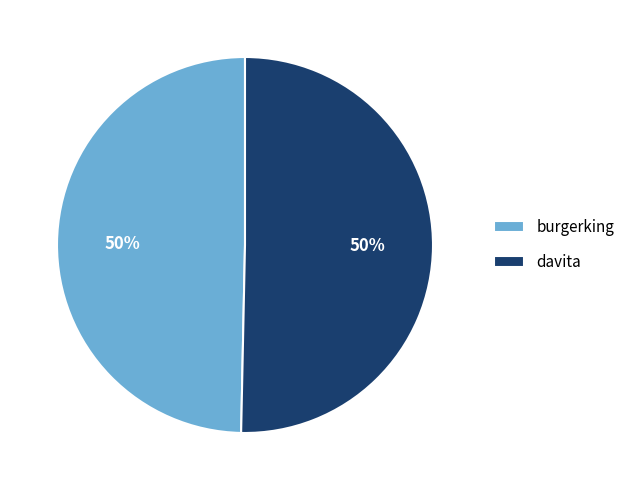

To the nearest percent, what is the average slice percentage?

50%